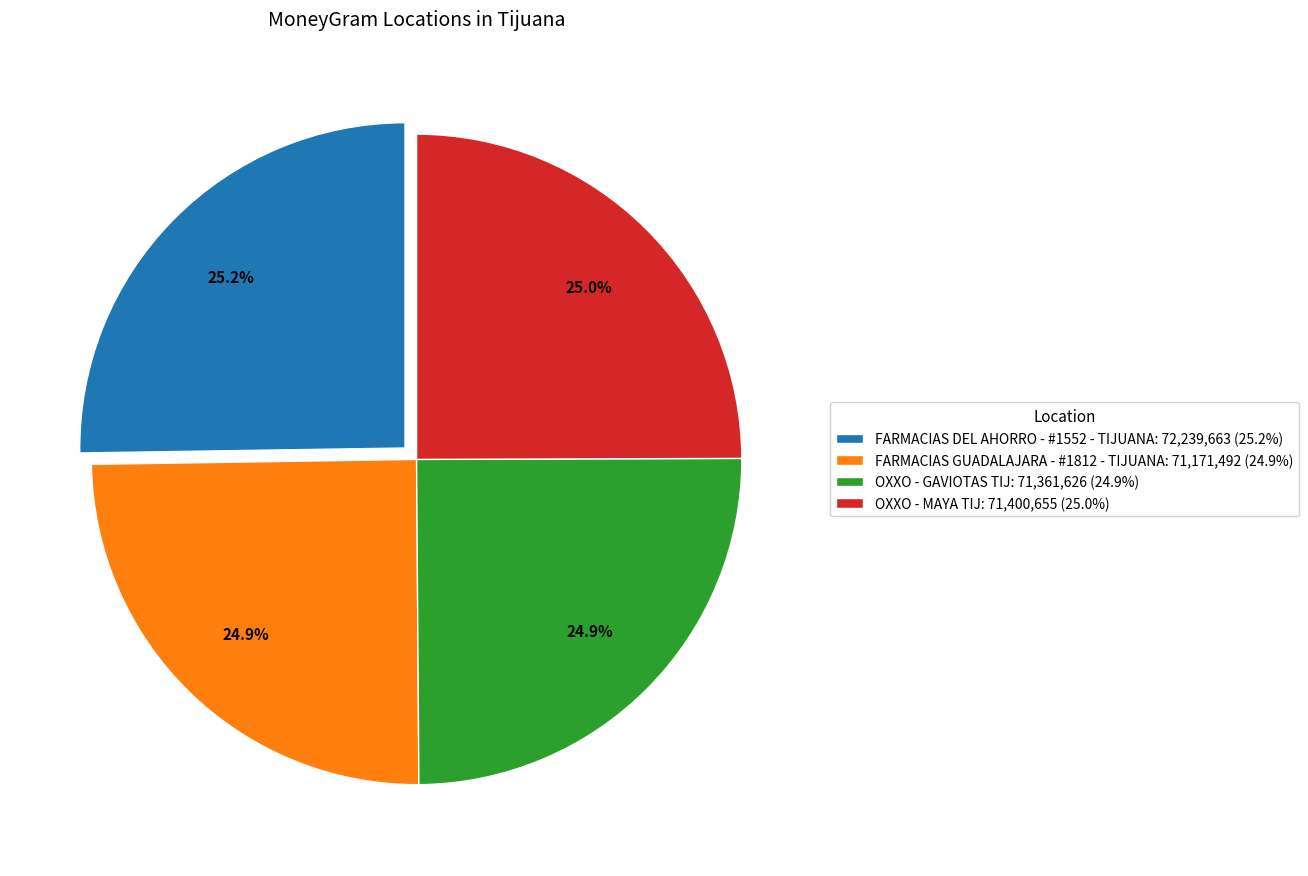

How many slices are in this pie chart?

4